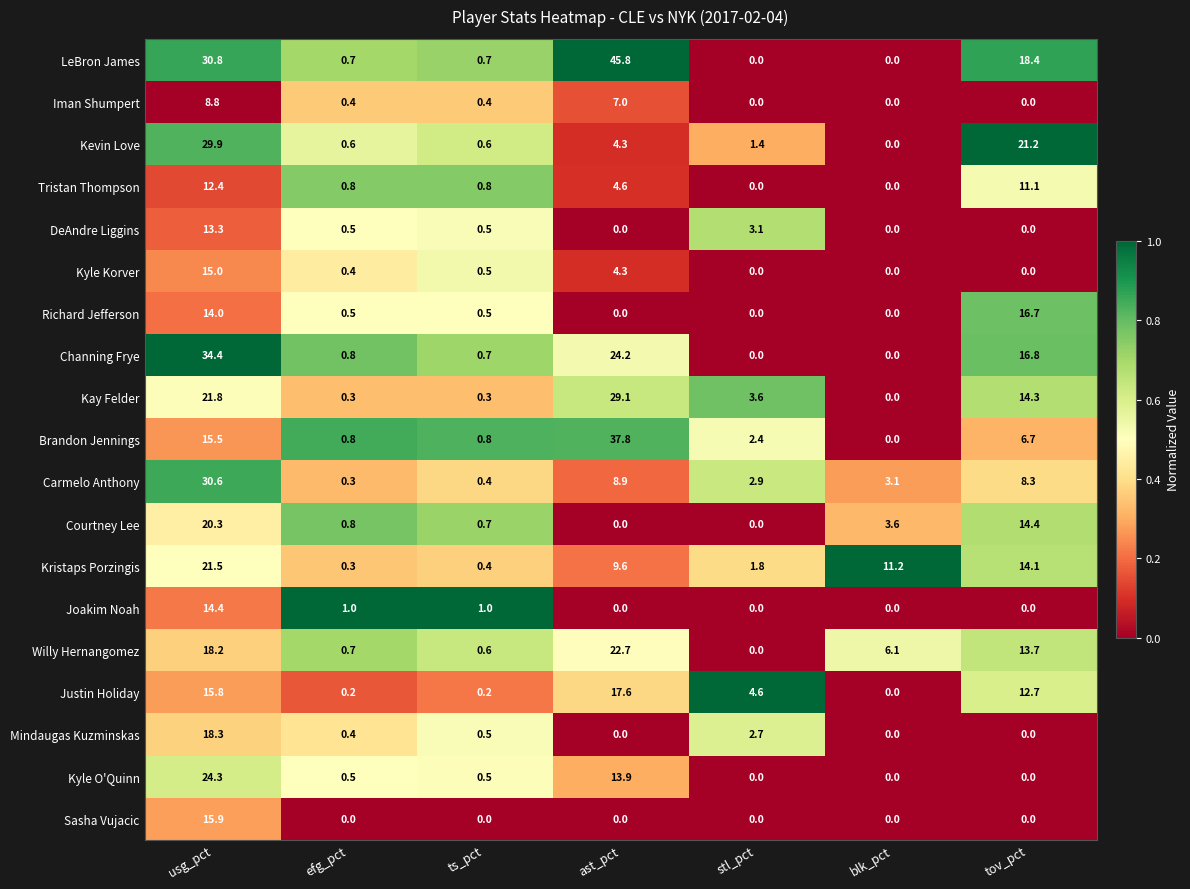

At which category is the sum across all series the highest?

usg_pct